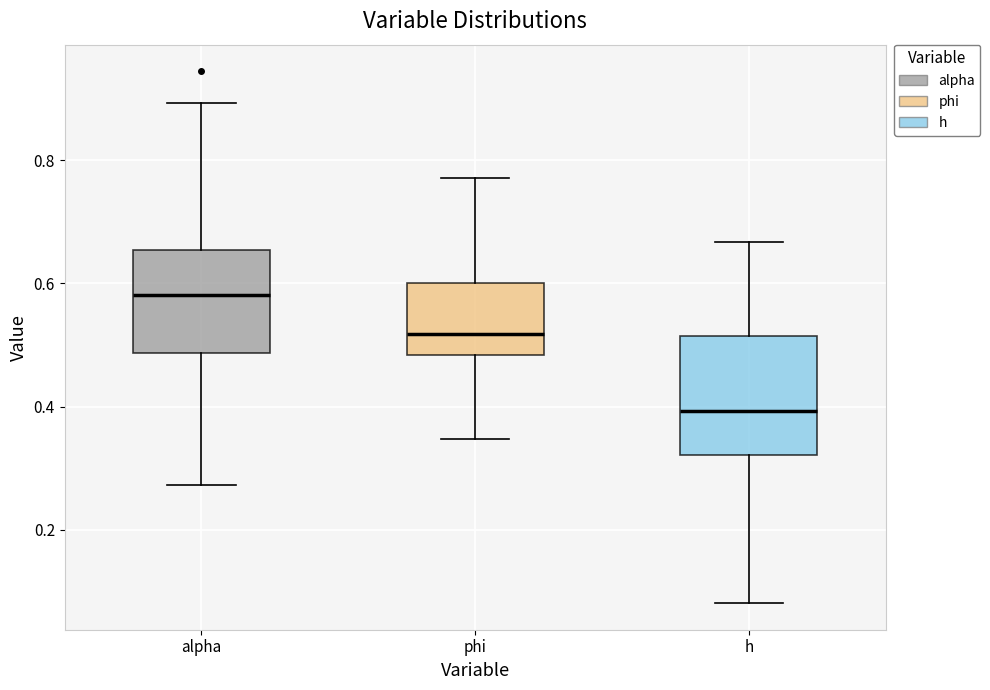

Which box has the highest median line?

alpha